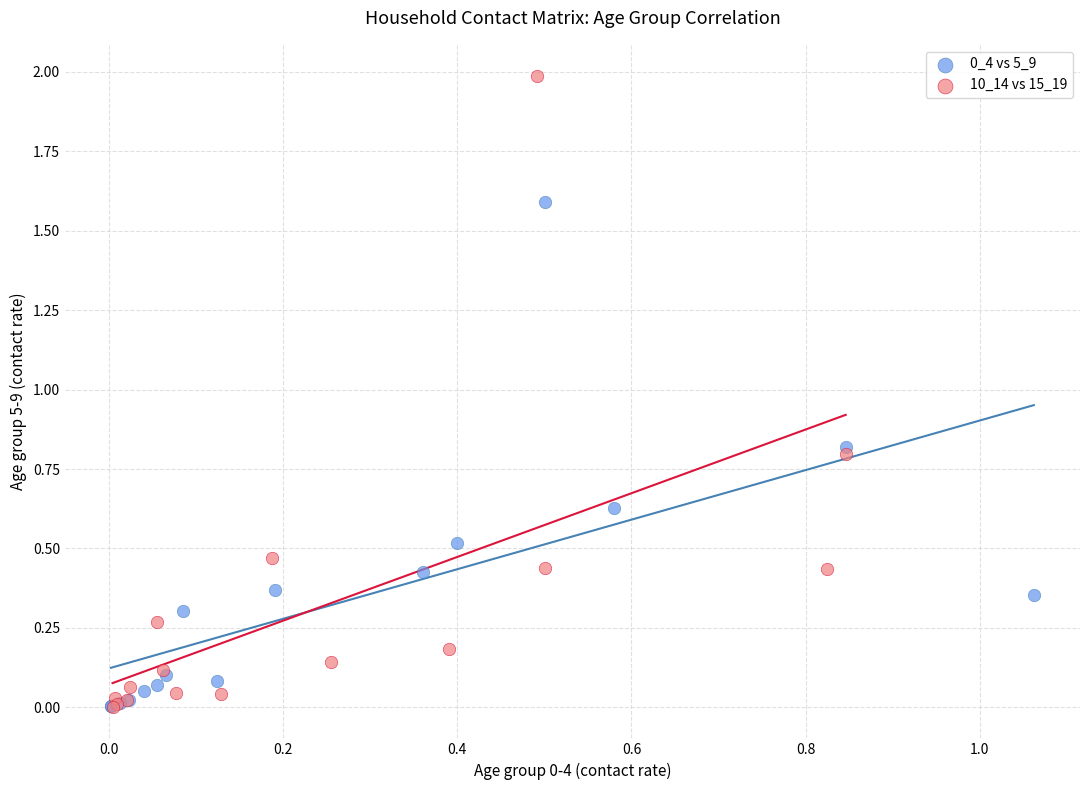

Which series reaches the maximum Y coordinate?

10_14 vs 15_19